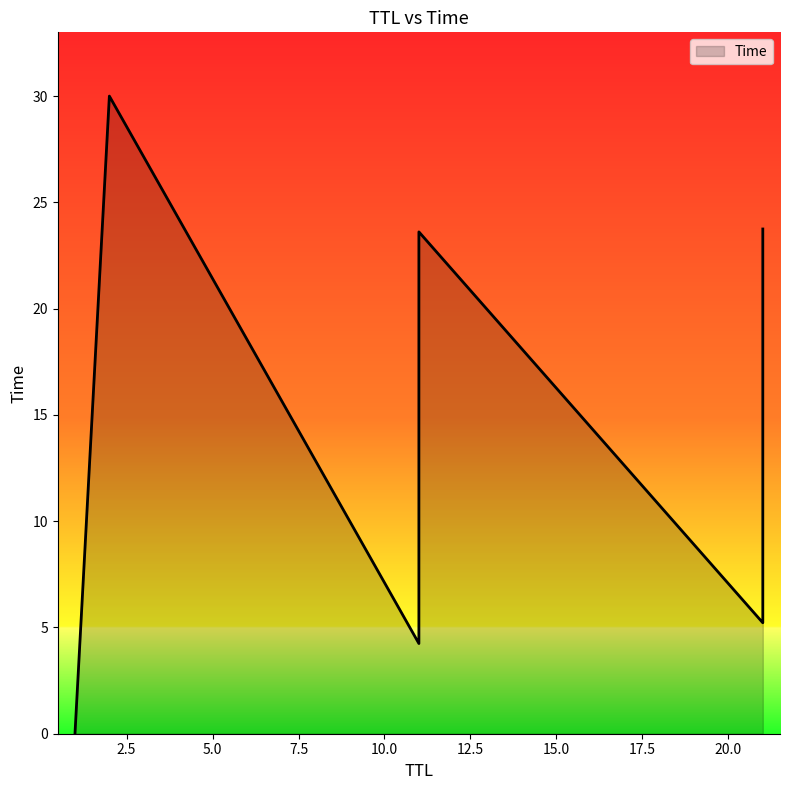

At which label is the value closest to 15?

11